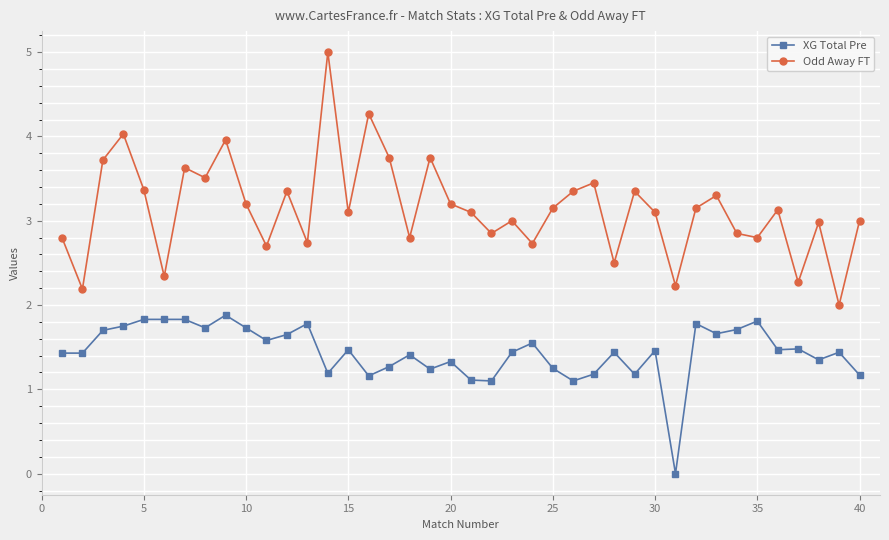

What is the maximum value shown in the chart?

5.0